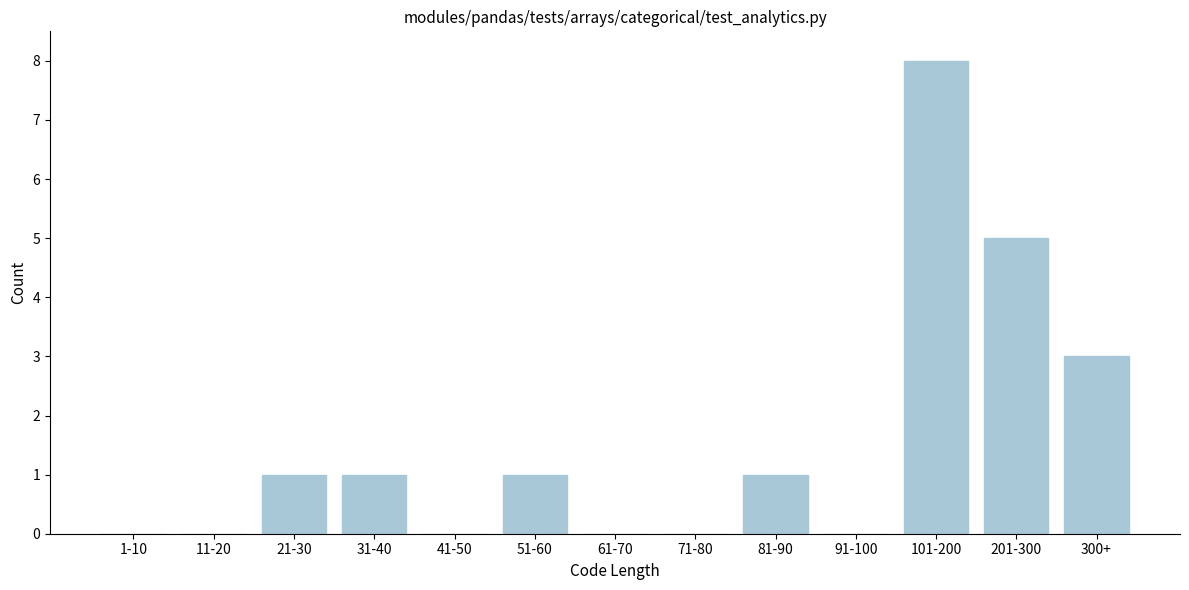

Reading left to right, what are all the values shown in this chart?

1-10=0	11-20=0	21-30=1	31-40=1	41-50=0	51-60=1	61-70=0	71-80=0	81-90=1	91-100=0	101-200=8	201-300=5	300+=3